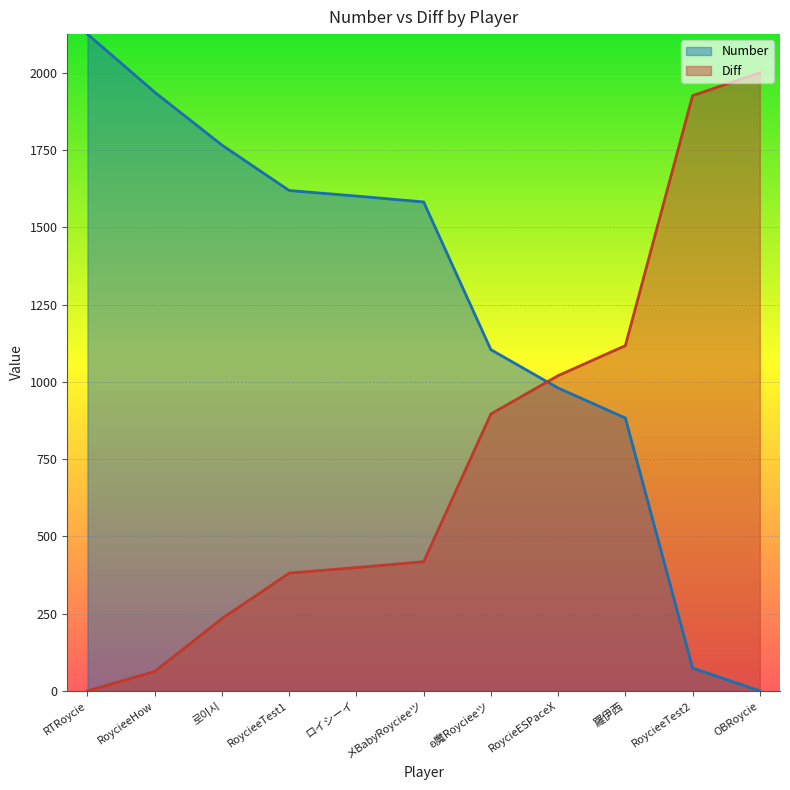

List the labels in order of Diff value, largest first.

OBRoycie, RoycieeTest2, 羅伊西, RoycieESPaceX, ʚ魔Roycieeツ, メBabyRoycieeツ, ロイシーイ, RoycieeTest1, 로이시, RoycieeHow, RTRoycie